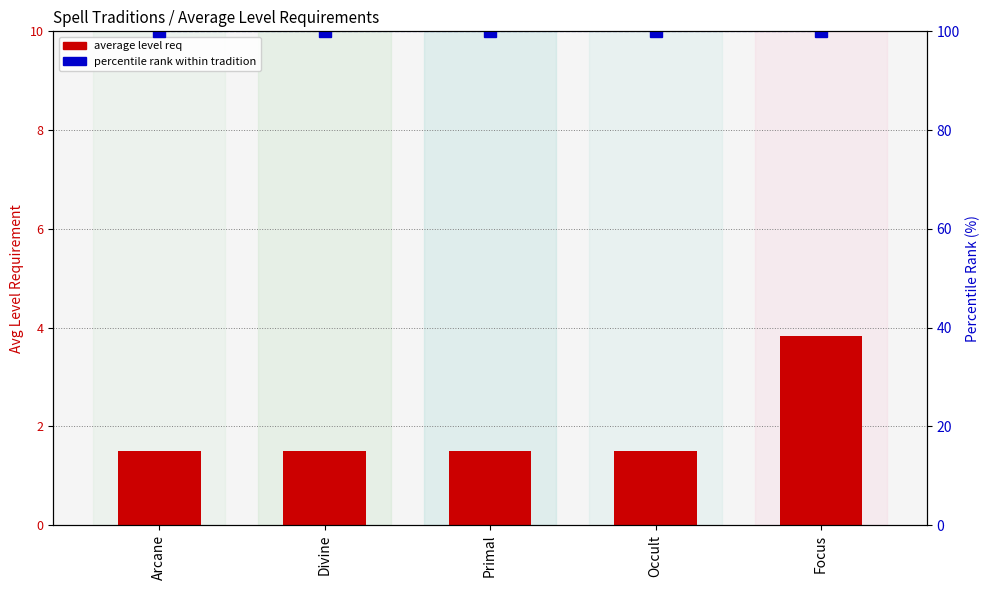

Reading left to right, transcribe all the data shown in this chart.

average level req: Arcane=1.5	Divine=1.5	Primal=1.5	Occult=1.5	Focus=3.8
percentile rank within tradition: Arcane=100.0	Divine=100.0	Primal=100.0	Occult=100.0	Focus=100.0